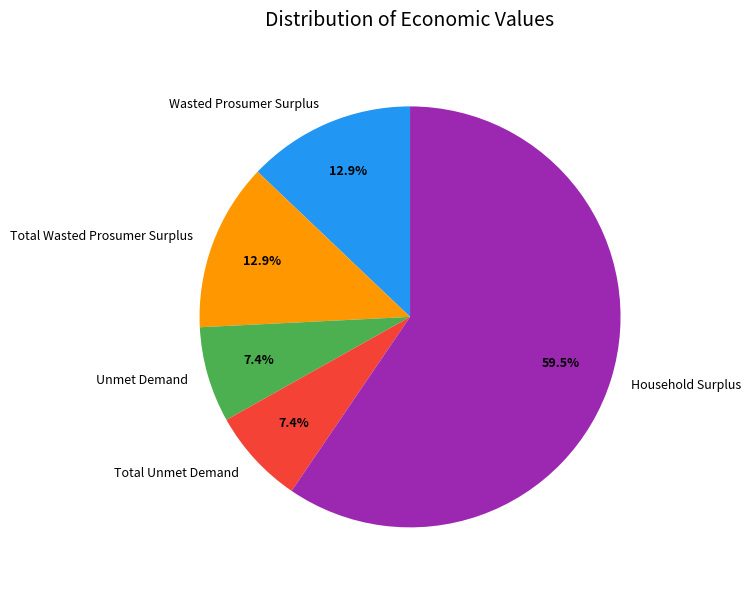

What percentage is the Wasted Prosumer Surplus slice, to the nearest percent?

13%